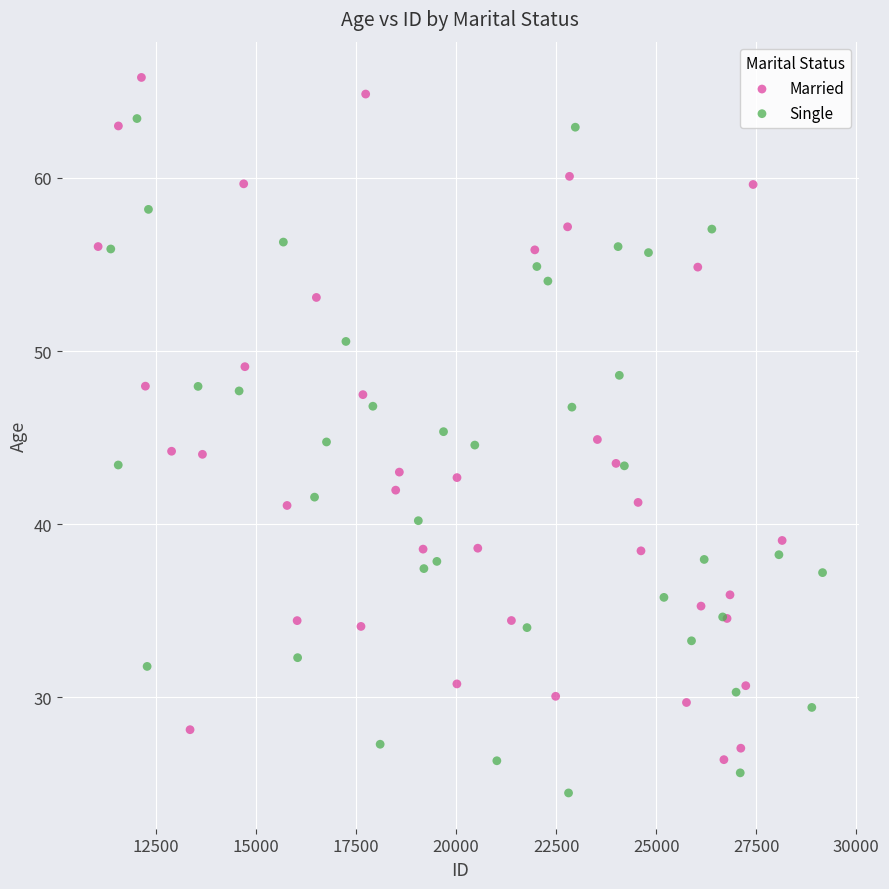

Which series has the largest Y range (max minus min)?

Married